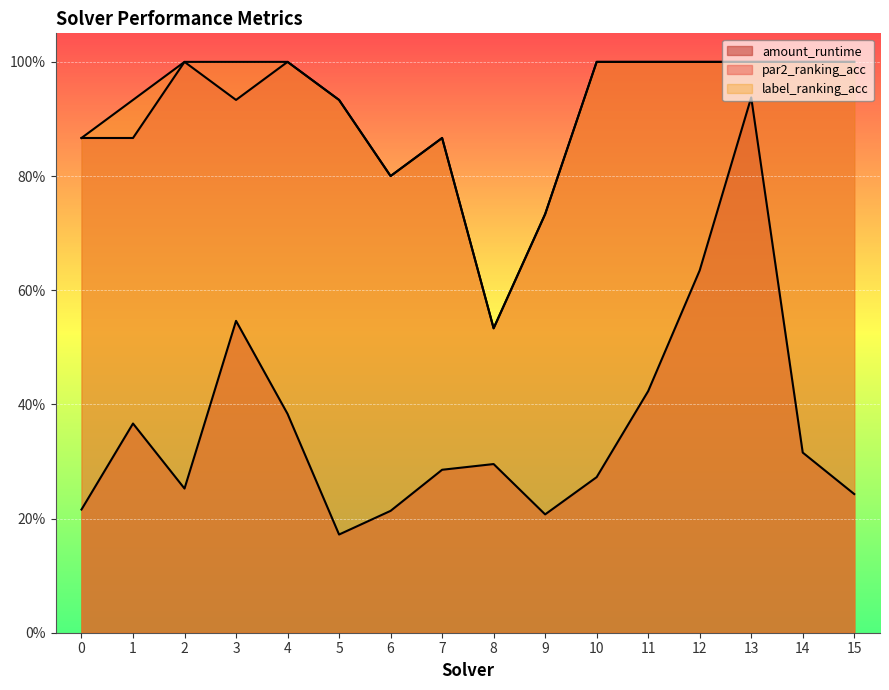

What is the value of the label_ranking_acc point at the 2nd from the left?

0.9